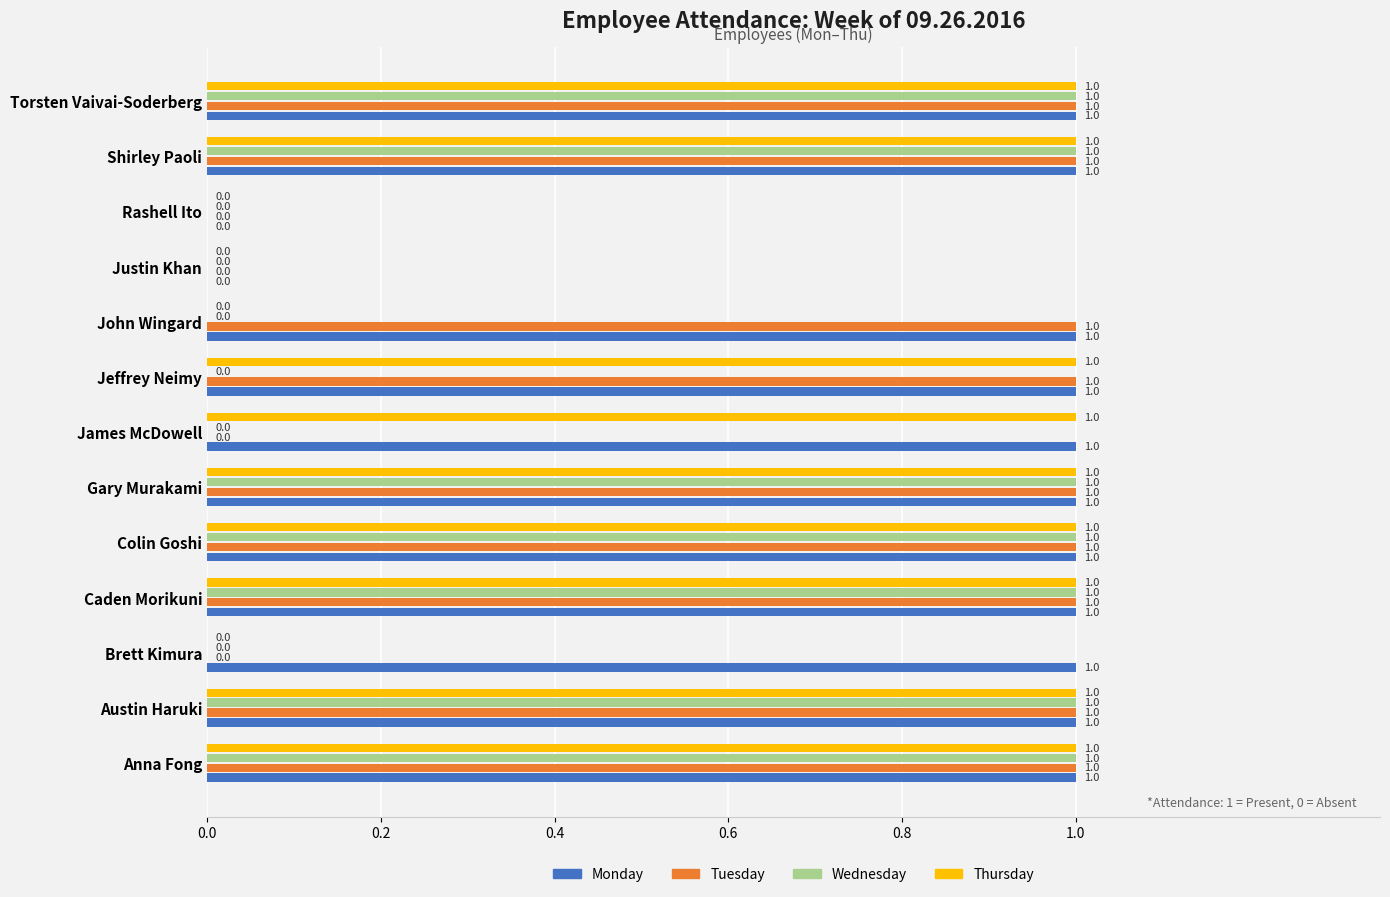

Between Jeffrey Neimy and Torsten Vaivai-Soderberg, which series saw the biggest shift?

Wednesday